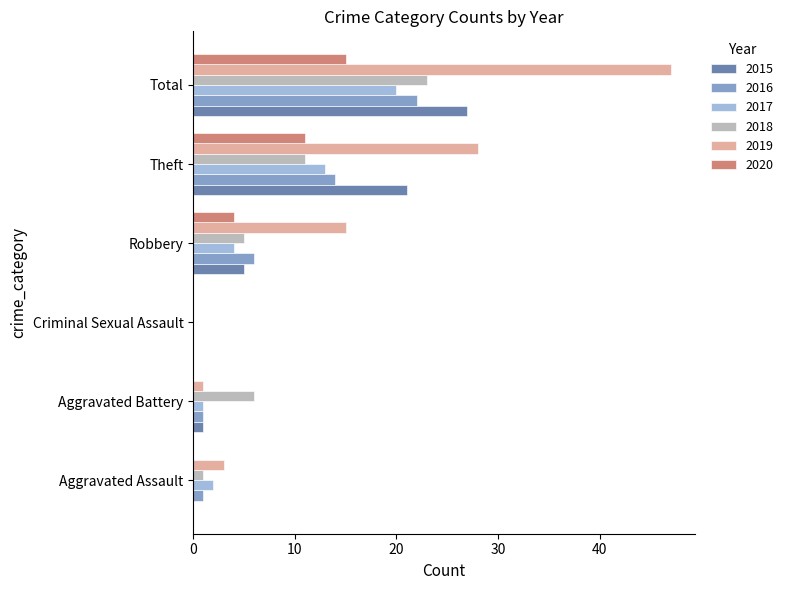

The value of 2016 at Aggravated Assault is 1. True or false?

True